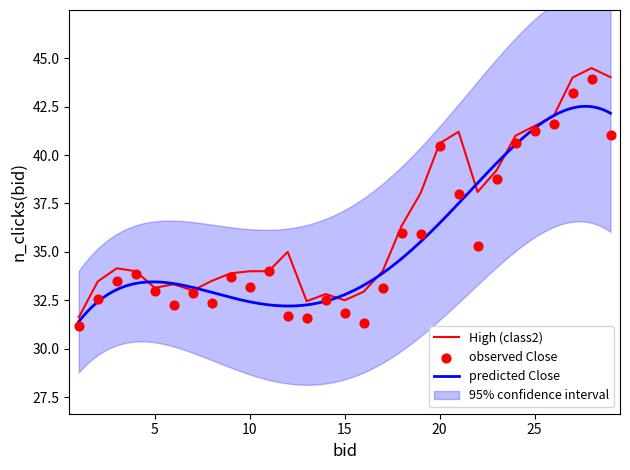

Which series has the widest spread of Y values?

High